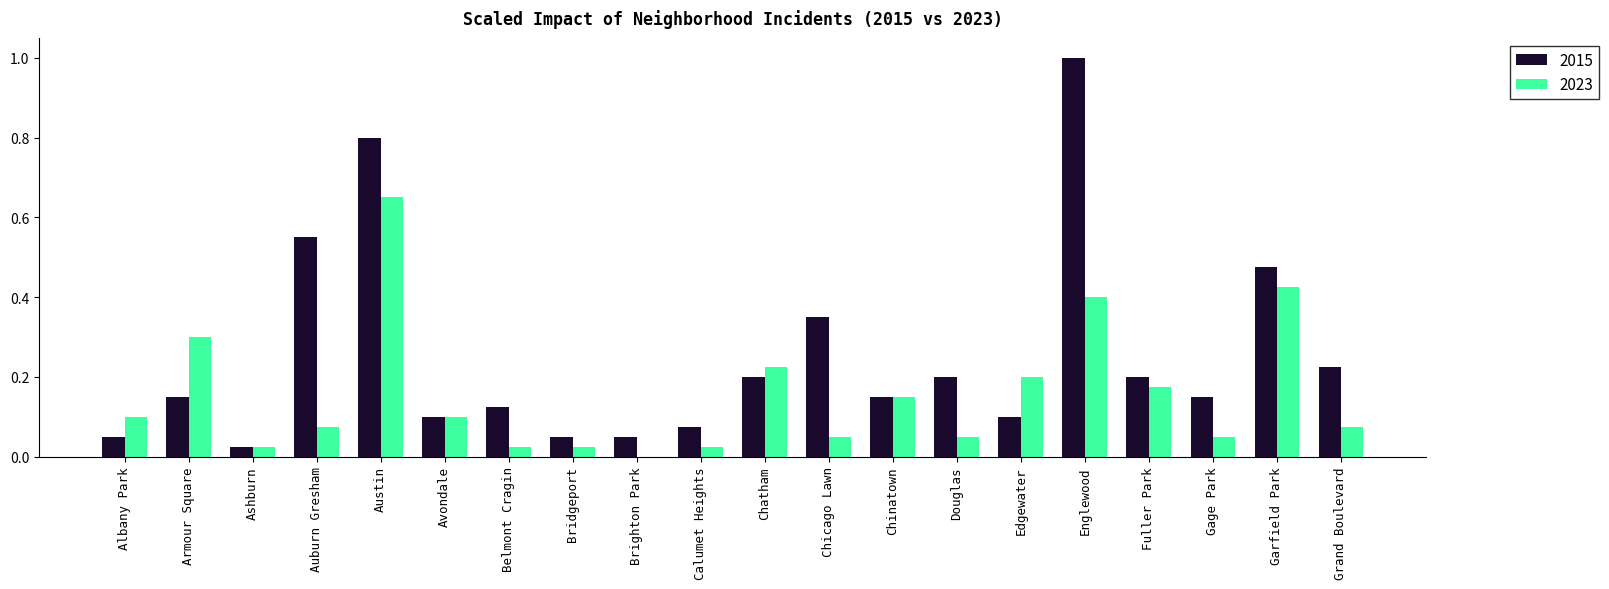

What is the greatest value displayed?

1.0